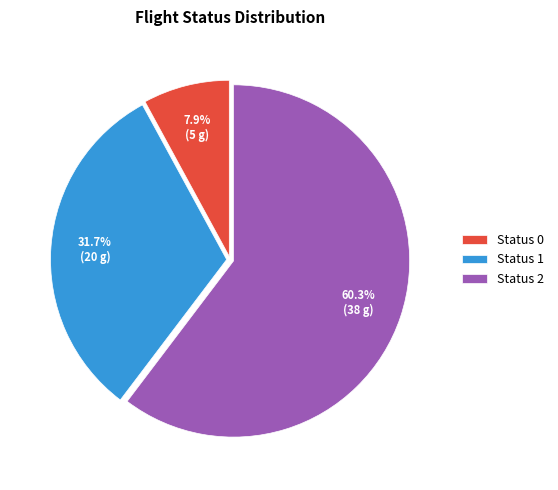

Combined, do Status 0 and Status 2 account for over 50%?

Yes